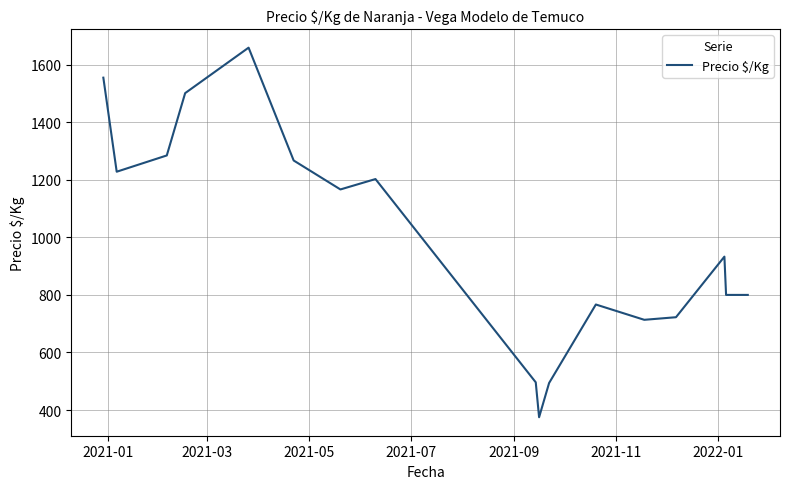

What is the average value?

997.9